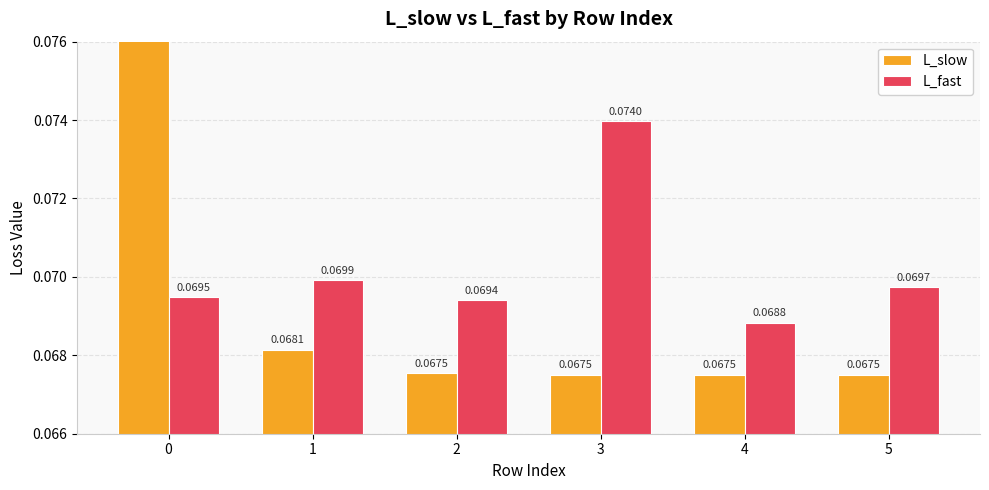

Between 1 and 5, which series saw the biggest shift?

L_slow